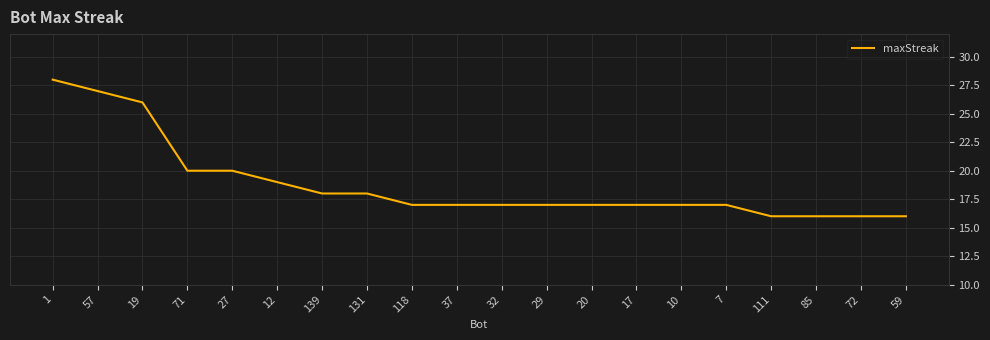

The chart shows a value of 44 at 19. True or false?

False